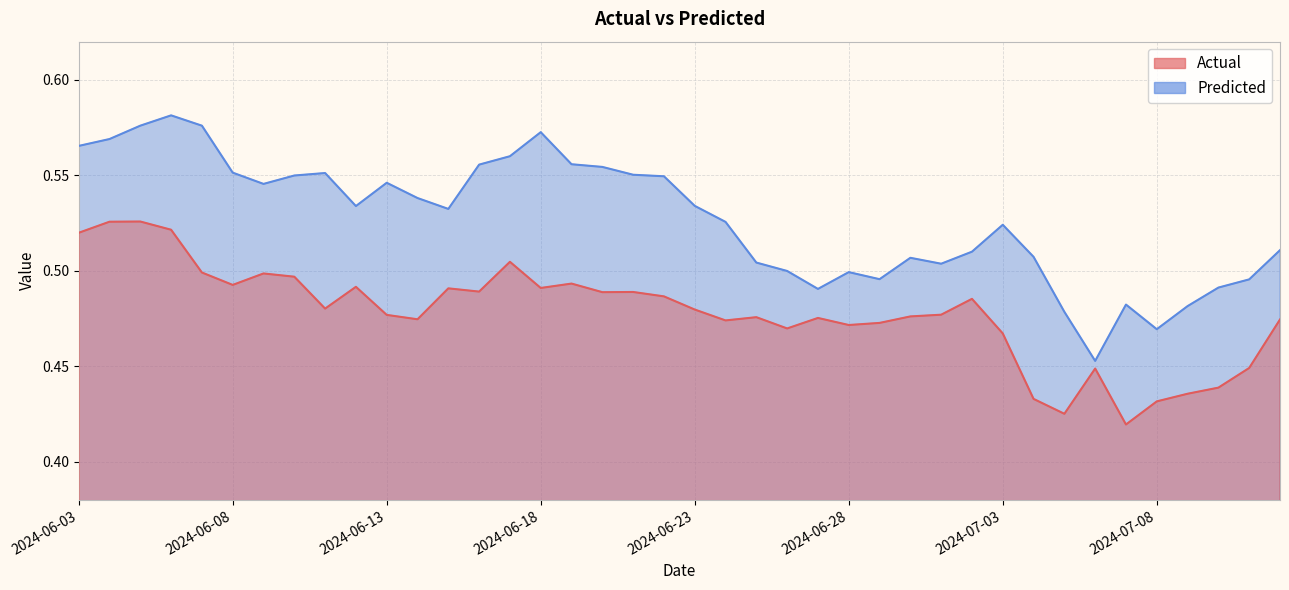

Reading left to right, list all the values displayed in this chart.

Actual: 2024-06-03=0.5	2024-06-04=0.5	2024-06-05=0.5	2024-06-06=0.5	2024-06-07=0.5	2024-06-08=0.5	2024-06-09=0.5	2024-06-10=0.5	2024-06-11=0.5	2024-06-12=0.5	2024-06-13=0.5	2024-06-14=0.5	2024-06-15=0.5	2024-06-16=0.5	2024-06-17=0.5	2024-06-18=0.5	2024-06-19=0.5	2024-06-20=0.5	2024-06-21=0.5	2024-06-22=0.5	2024-06-23=0.5	2024-06-24=0.5	2024-06-25=0.5	2024-06-26=0.5	2024-06-27=0.5	2024-06-28=0.5	2024-06-29=0.5	2024-06-30=0.5	2024-07-01=0.5	2024-07-02=0.5	2024-07-03=0.5	2024-07-04=0.4	2024-07-05=0.4	2024-07-06=0.4	2024-07-07=0.4	2024-07-08=0.4	2024-07-09=0.4	2024-07-10=0.4	2024-07-11=0.4	2024-07-12=0.5
Predicted: 2024-06-03=0.6	2024-06-04=0.6	2024-06-05=0.6	2024-06-06=0.6	2024-06-07=0.6	2024-06-08=0.6	2024-06-09=0.5	2024-06-10=0.5	2024-06-11=0.6	2024-06-12=0.5	2024-06-13=0.5	2024-06-14=0.5	2024-06-15=0.5	2024-06-16=0.6	2024-06-17=0.6	2024-06-18=0.6	2024-06-19=0.6	2024-06-20=0.6	2024-06-21=0.6	2024-06-22=0.5	2024-06-23=0.5	2024-06-24=0.5	2024-06-25=0.5	2024-06-26=0.5	2024-06-27=0.5	2024-06-28=0.5	2024-06-29=0.5	2024-06-30=0.5	2024-07-01=0.5	2024-07-02=0.5	2024-07-03=0.5	2024-07-04=0.5	2024-07-05=0.5	2024-07-06=0.5	2024-07-07=0.5	2024-07-08=0.5	2024-07-09=0.5	2024-07-10=0.5	2024-07-11=0.5	2024-07-12=0.5